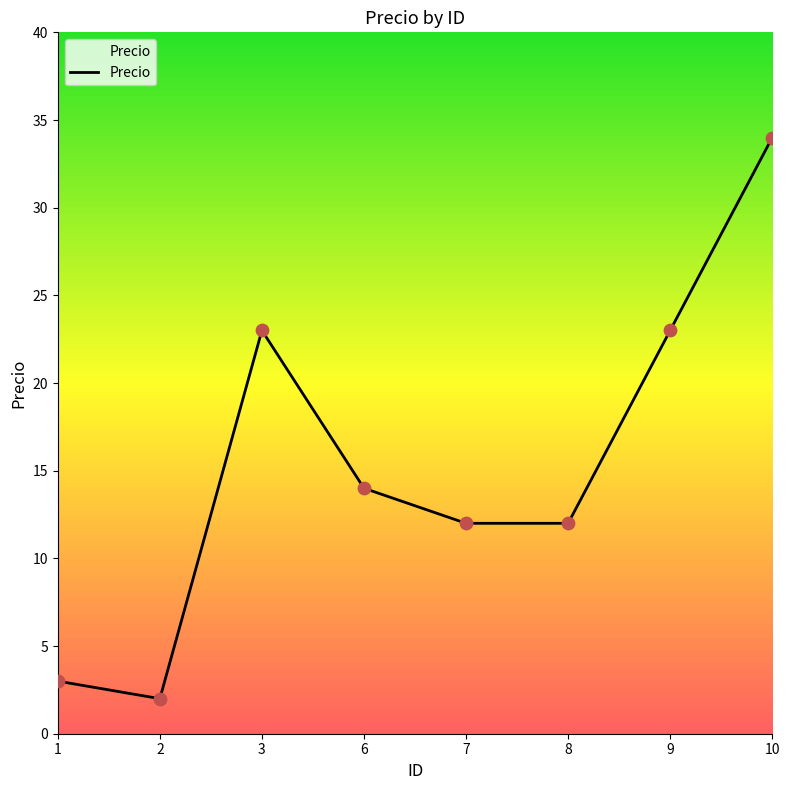

What is the ratio of the value at 9 to the value at 3?

1.0